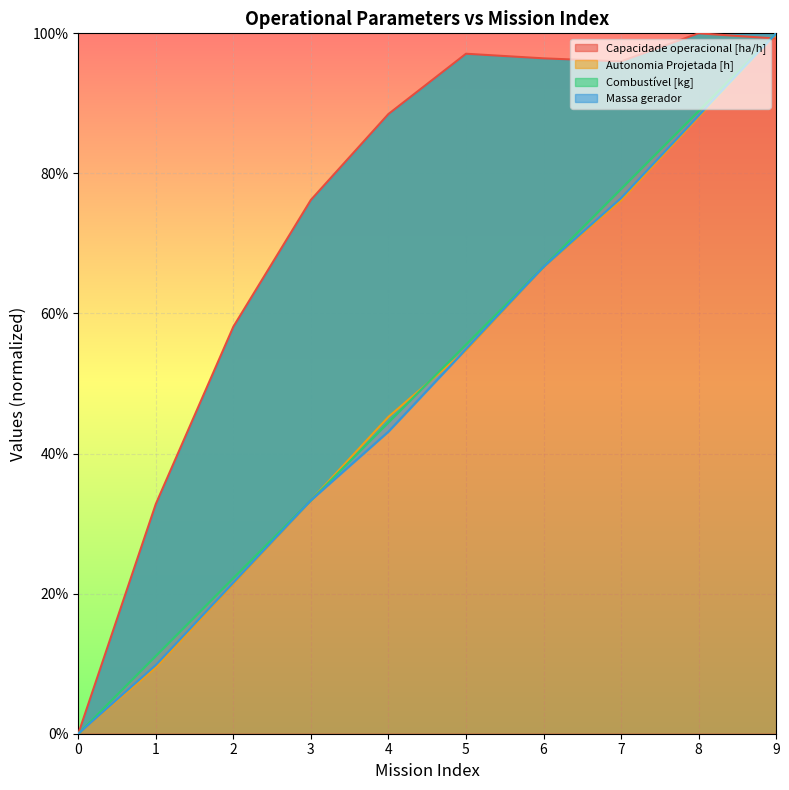

True or false: Combustível [kg] has a value of 0.0 at 0.

True